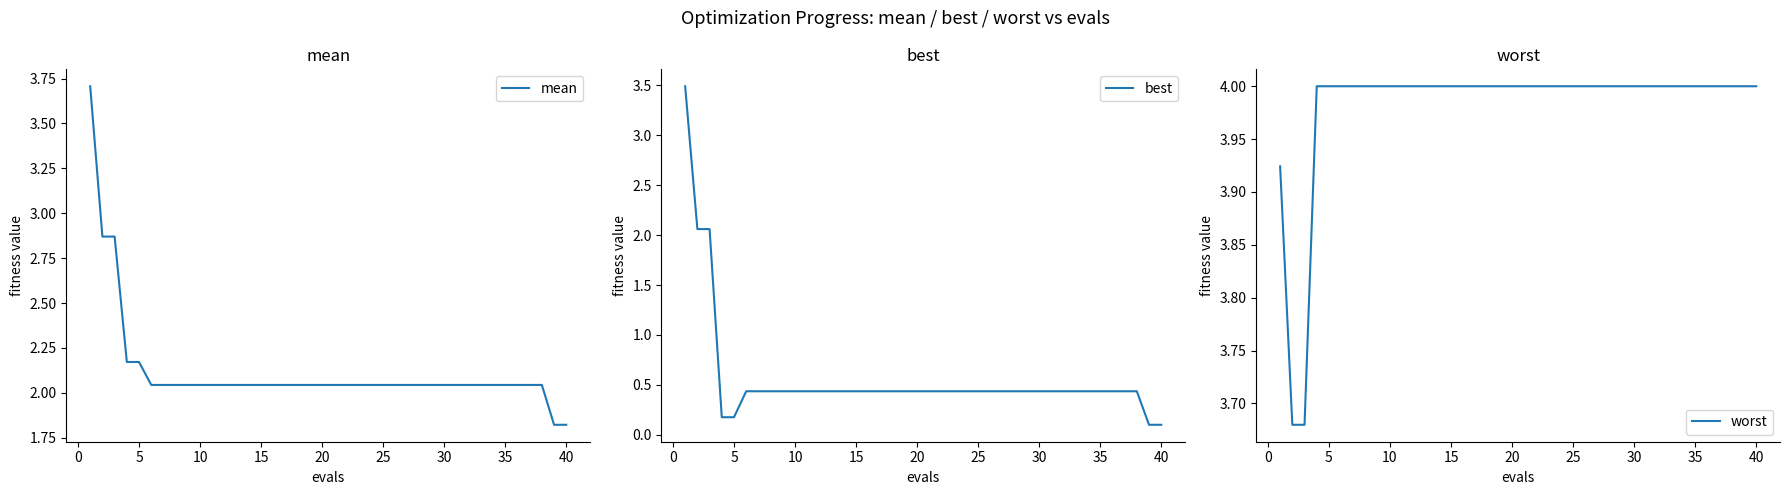

Rank the series by their maximum value, from highest to lowest.

worst, mean, best